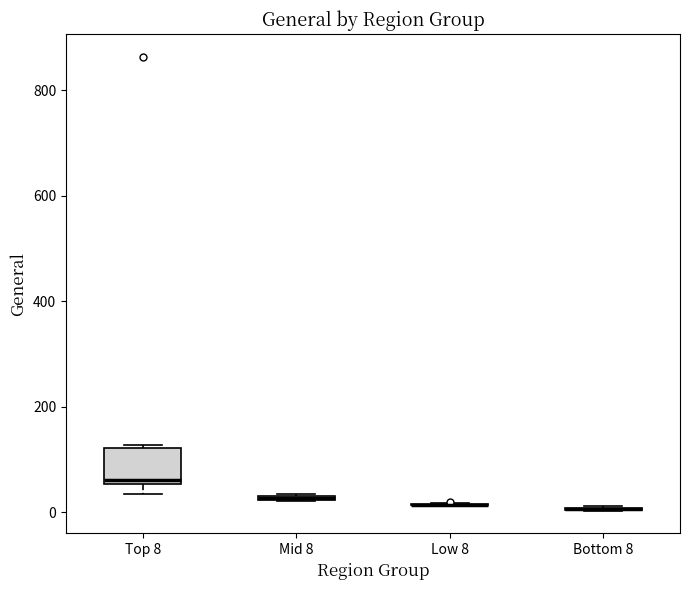

Which box is the tallest, from its lower edge to its upper edge?

Top 8